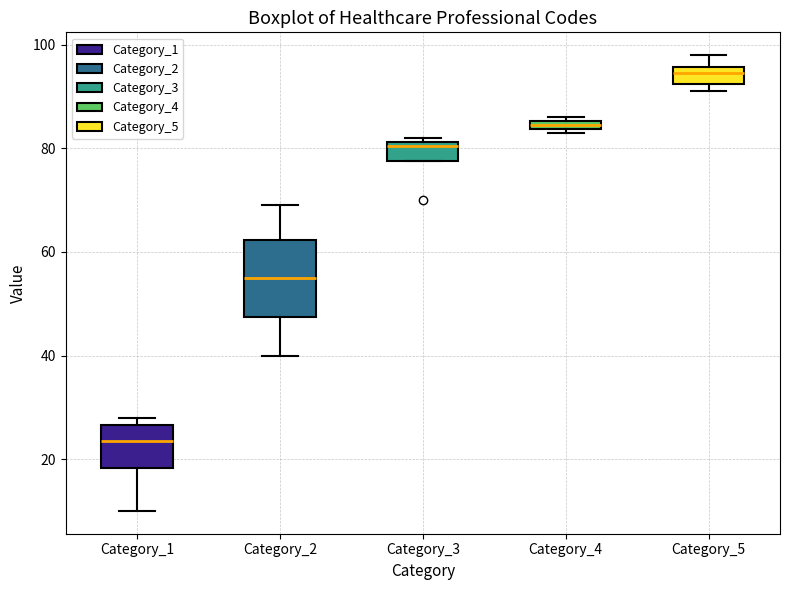

Where does the upper whisker of the box for Category_5 end on the y-axis? The values are not printed on the chart, so give them approximately, as read against the axis.

98